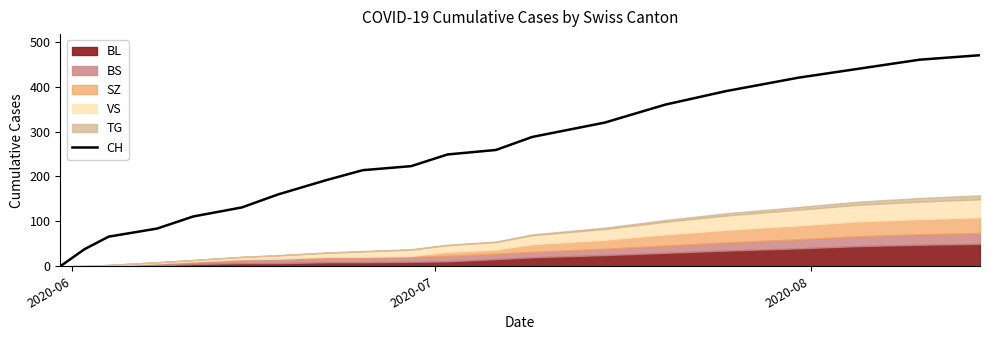

How many data points are above 249?

9